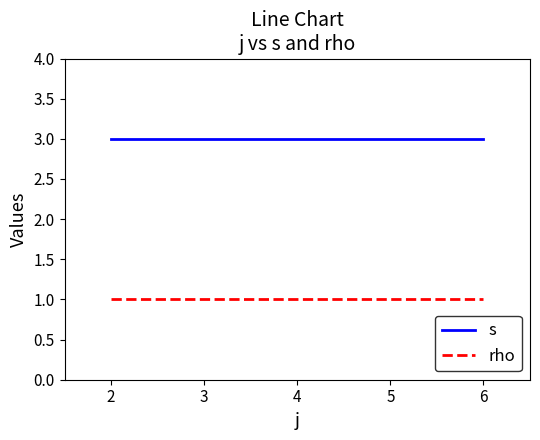

What is the approximate value of s at 2?

3